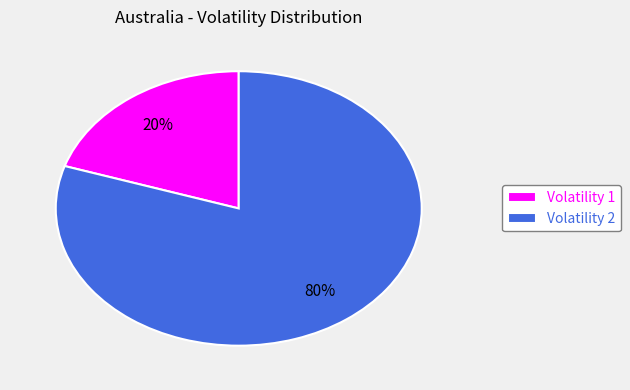

How many segments does this pie chart have?

2